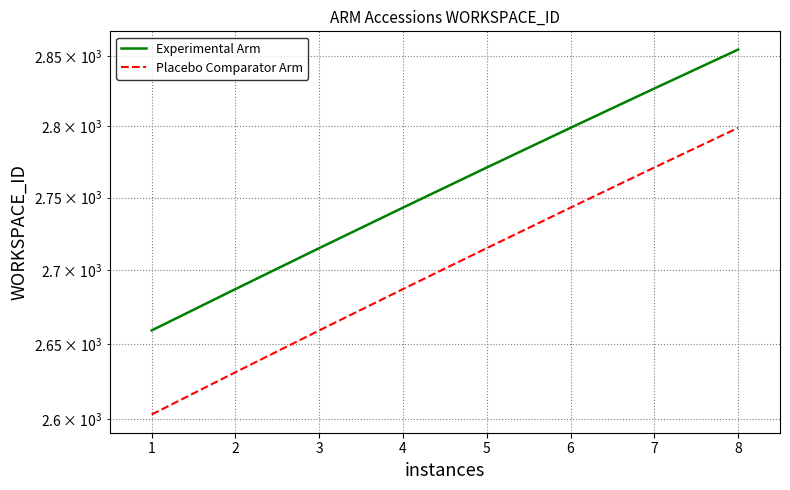

How many data points in Experimental Arm are less than 2771?

4